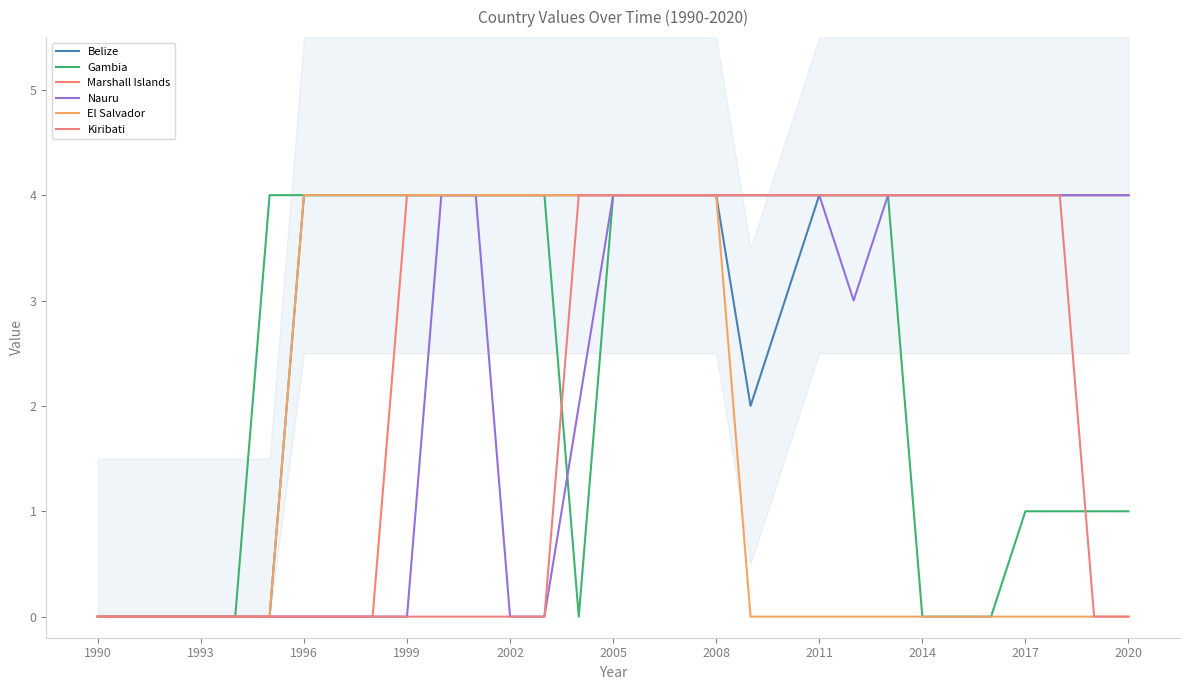

At which category is the sum across all series the highest?

2005